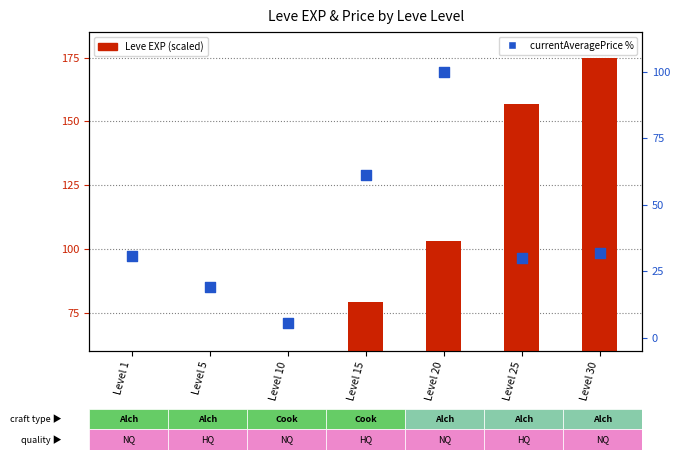

Which series has the largest total across all categories?

Leve EXP (scaled)